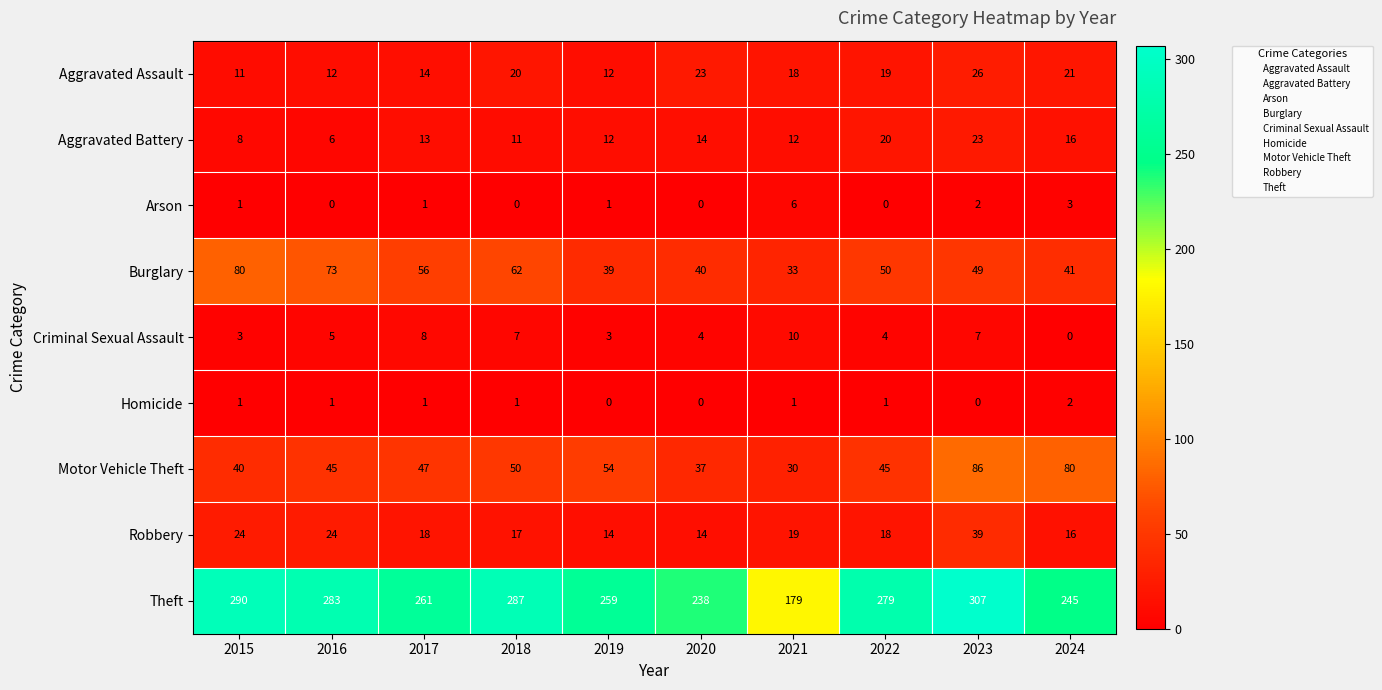

What is the difference between the highest and lowest values at 2022?

279